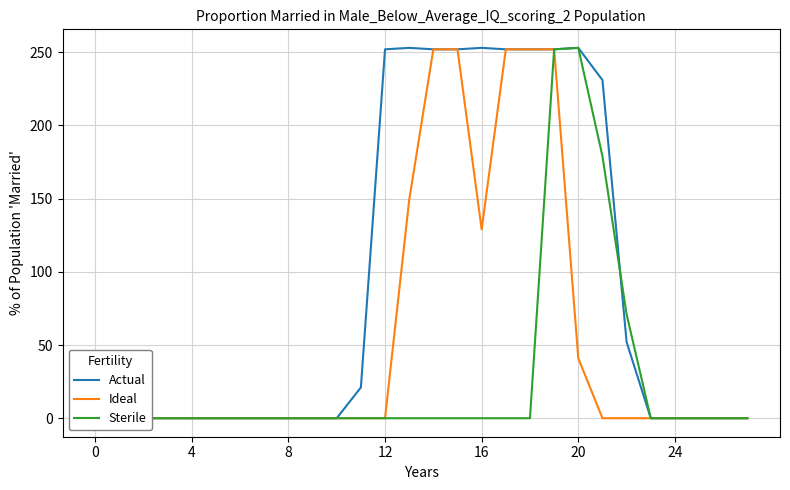

What is the sum of the Actual values at 18 and 10?

252